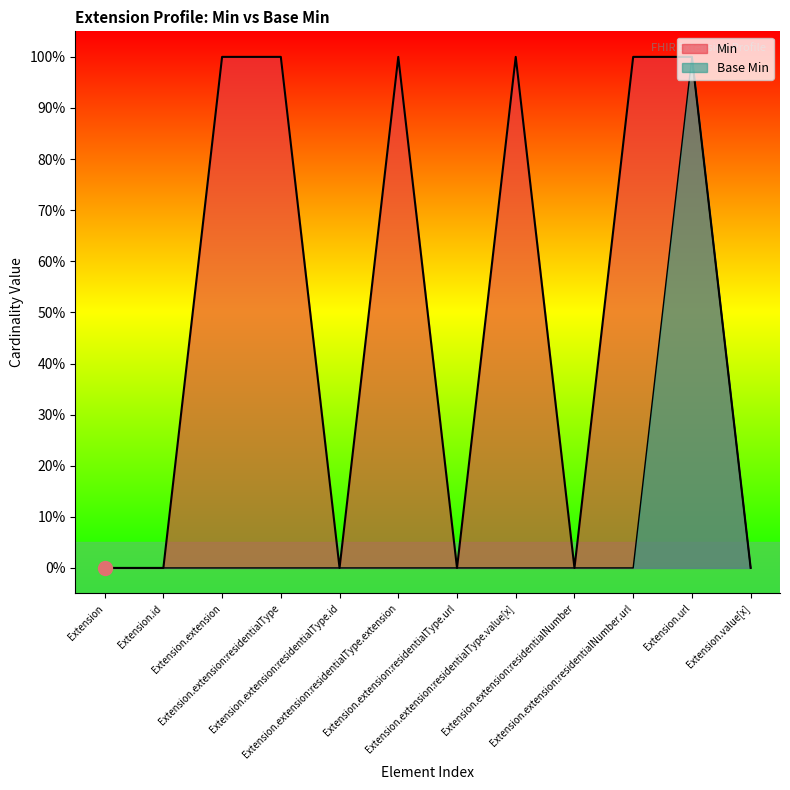

What position from the right is Extension.url?

2